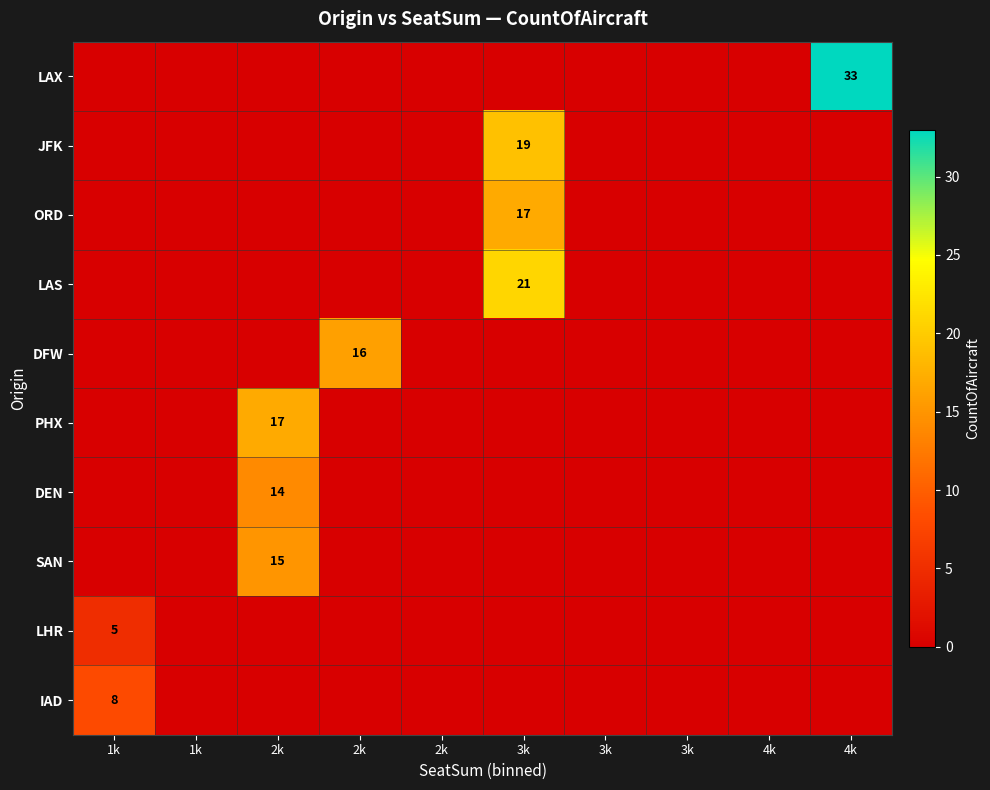

How many data points does each series have?

10